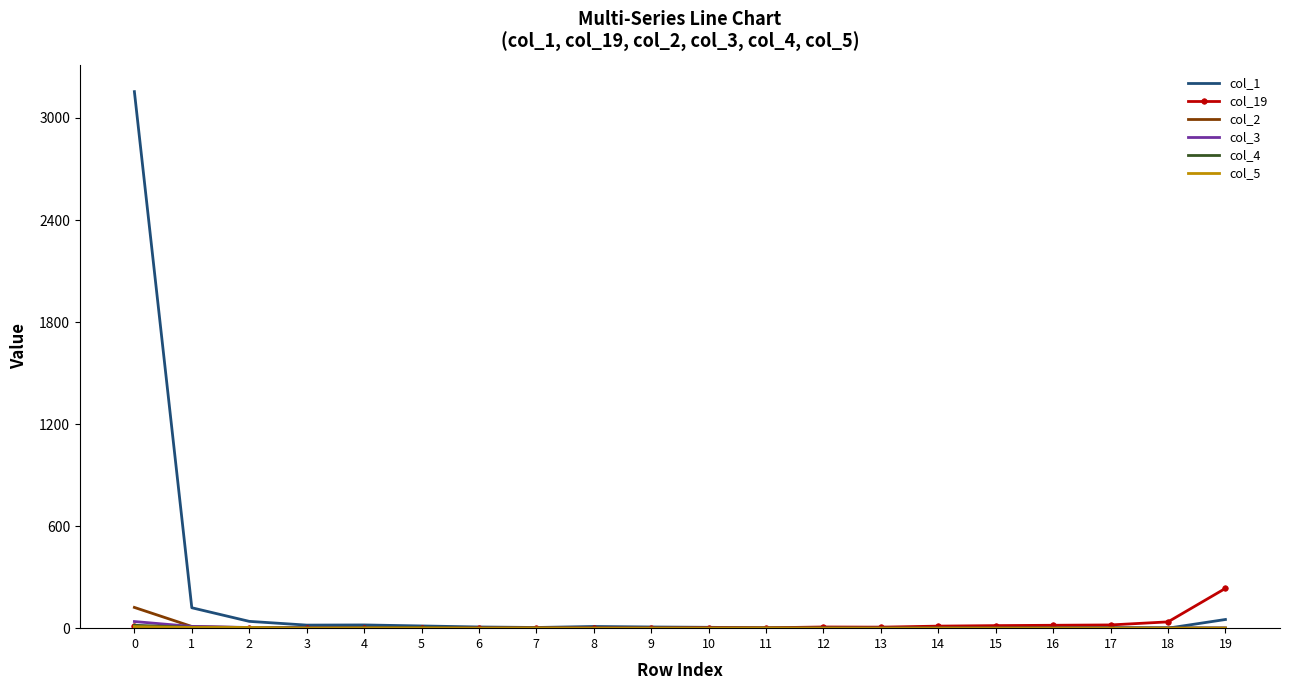

Which series has the largest total across all categories?

col_1